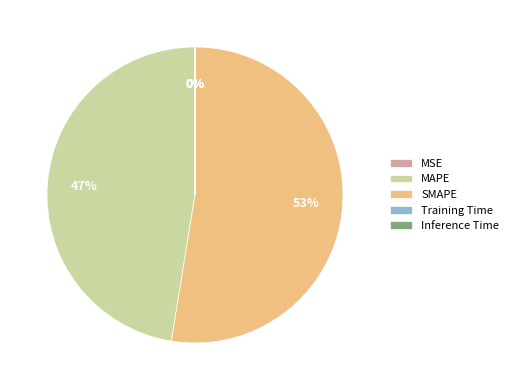

Which category accounts for the majority?

SMAPE